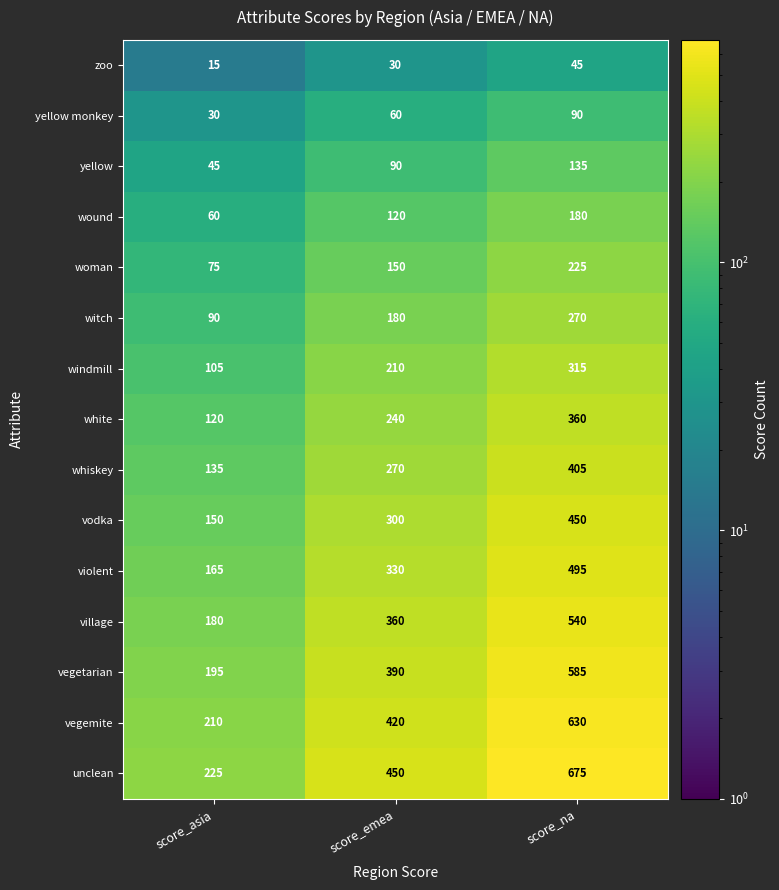

Which series has the widest spread of values?

unclean